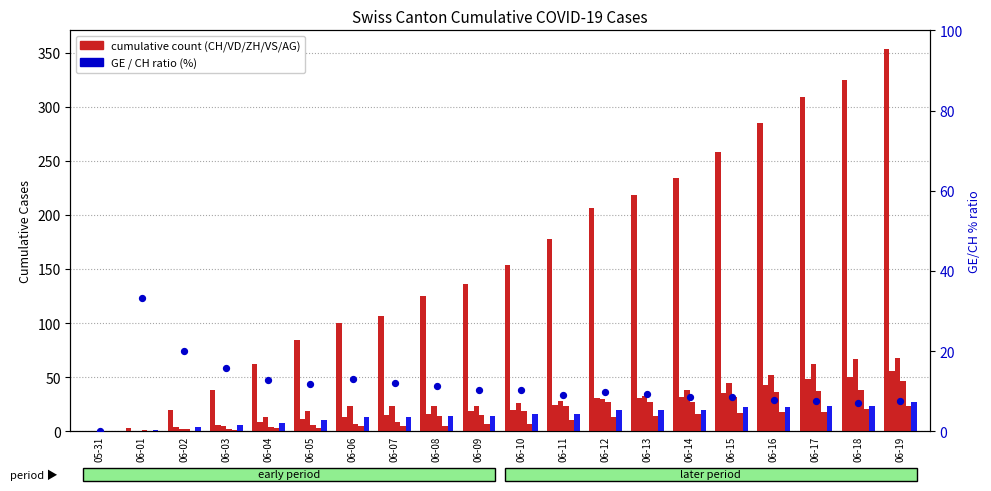

Which series contains the highest Y value?

CH